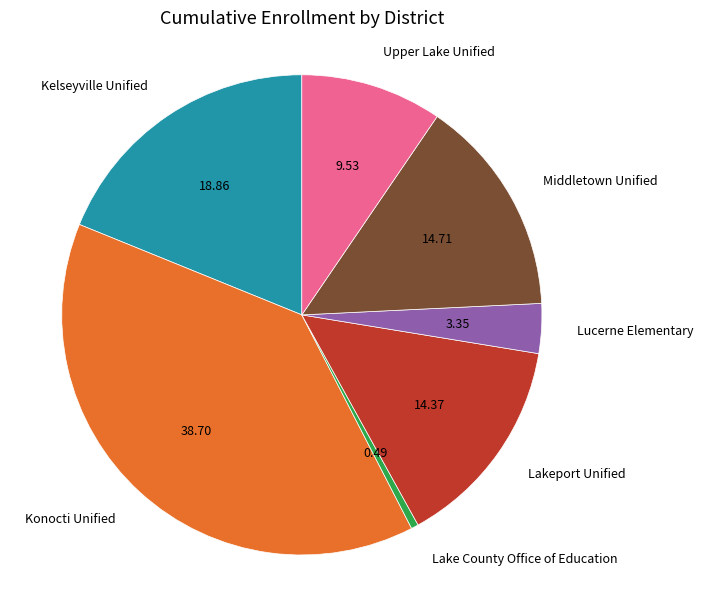

What is the smallest slice in the pie chart?

Lake County Office of Education